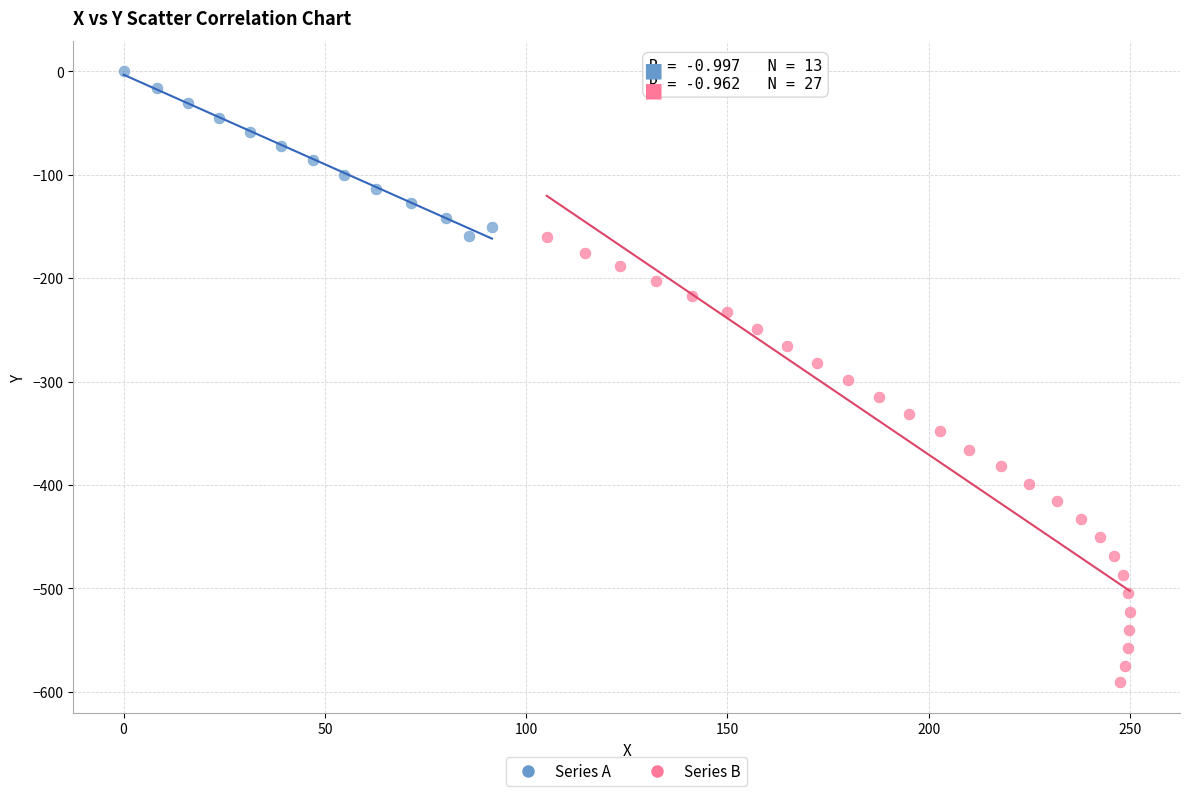

Which series reaches the maximum Y coordinate?

Series A